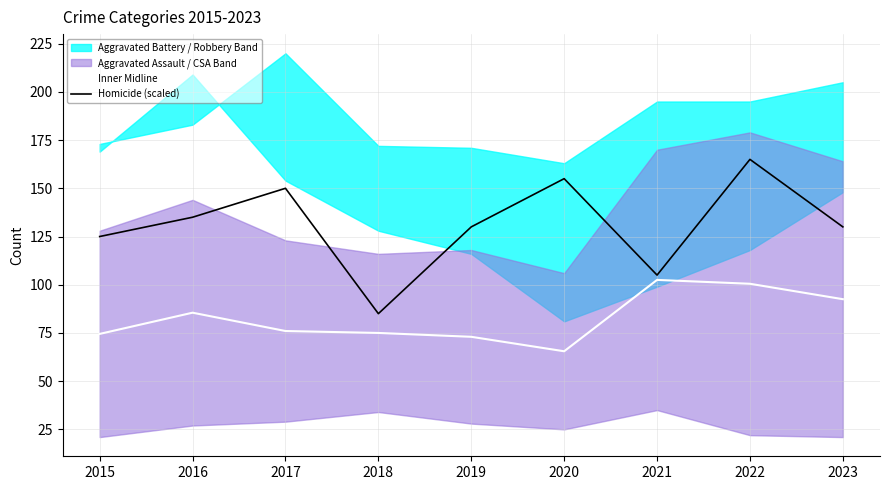

Reading left to right, what are all the values shown in this chart?

Inner Midline: 74.5	85.5	76.0	75.0	73.0	65.5	102.5	100.5	92.5
Homicide (scaled): 125.0	135.0	150.0	85.0	130.0	155.0	105.0	165.0	130.0